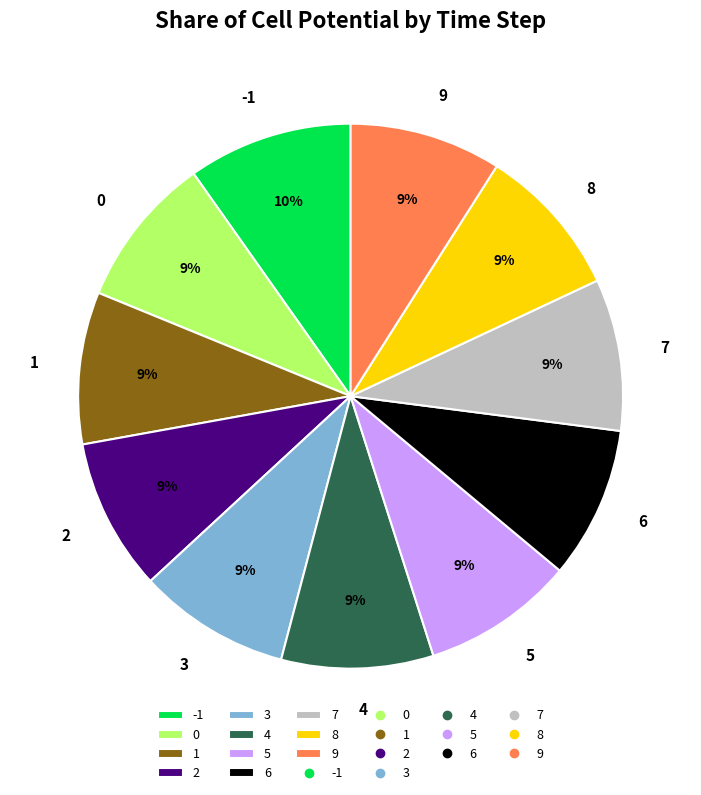

To the nearest percent, what is the combined percentage of 1 and 2?

18%